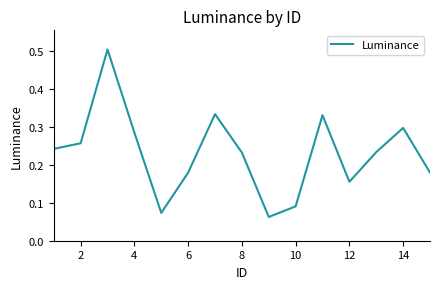

What is the difference between the maximum and minimum values?

0.4